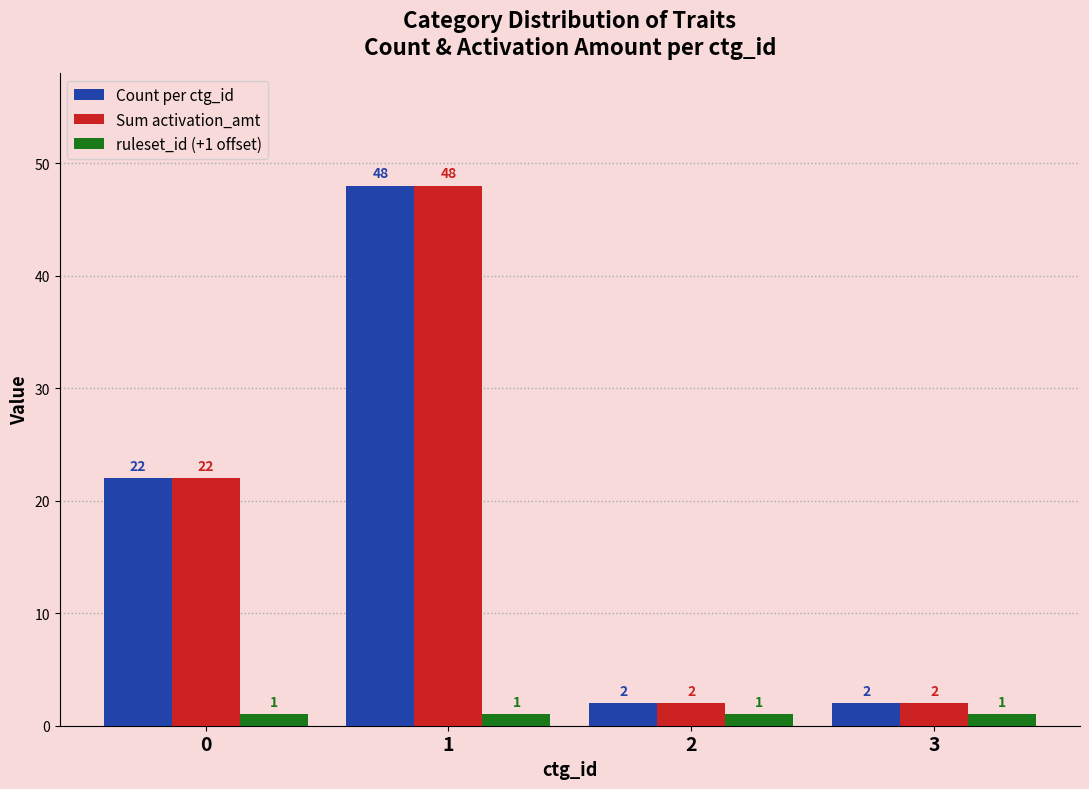

How many groups of bars are there?

4